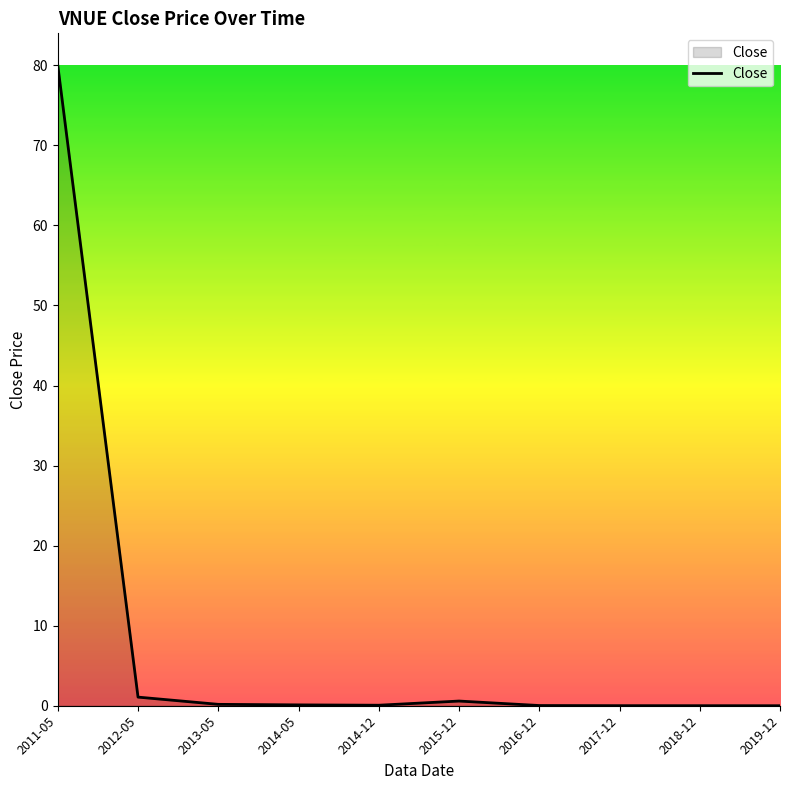

What is the difference between the values at 2013-05 and 2019-12?

0.2